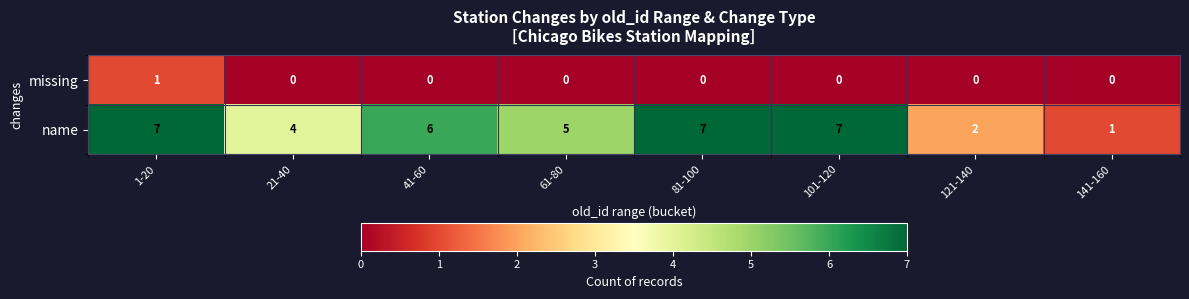

Which series has the largest total across all categories?

name